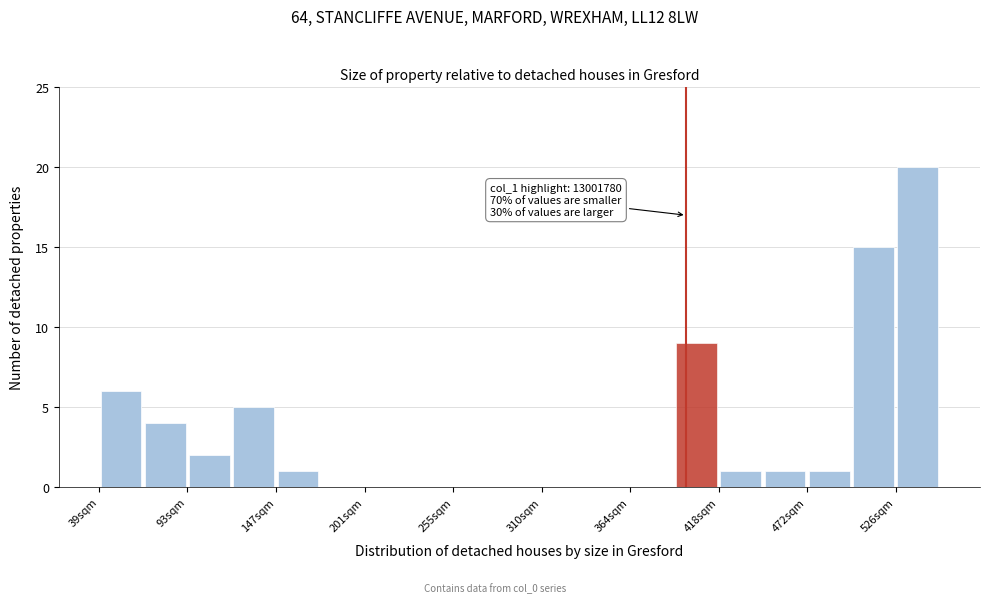

Around what value on the x-axis is the tallest bar? Give the approximate position of its centre, as read against the axis.

540